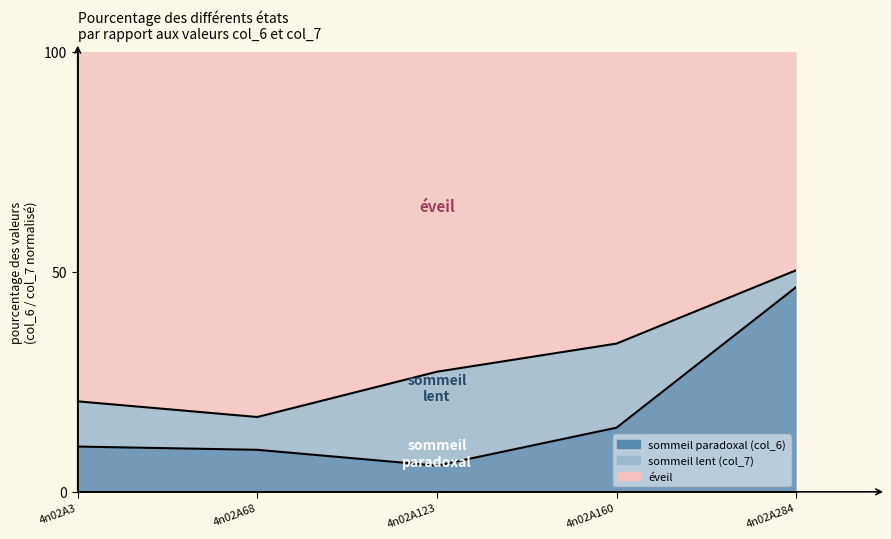

What is the ratio of the value at 4n02A123 to the value at 4n02A284?

0.1